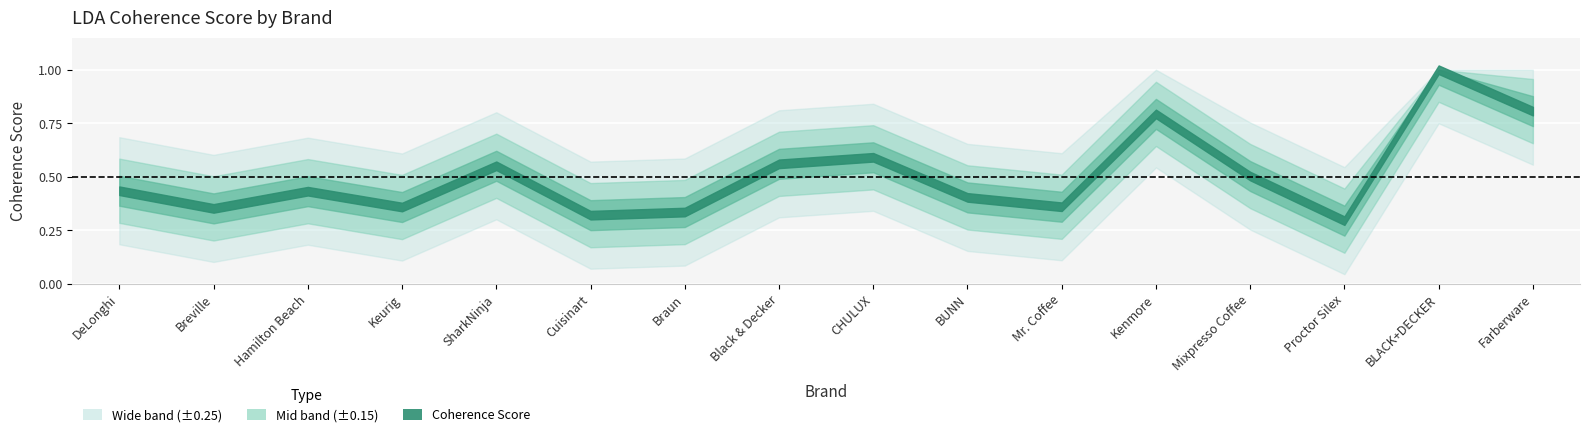

At which label is the value closest to 0?

Proctor Silex